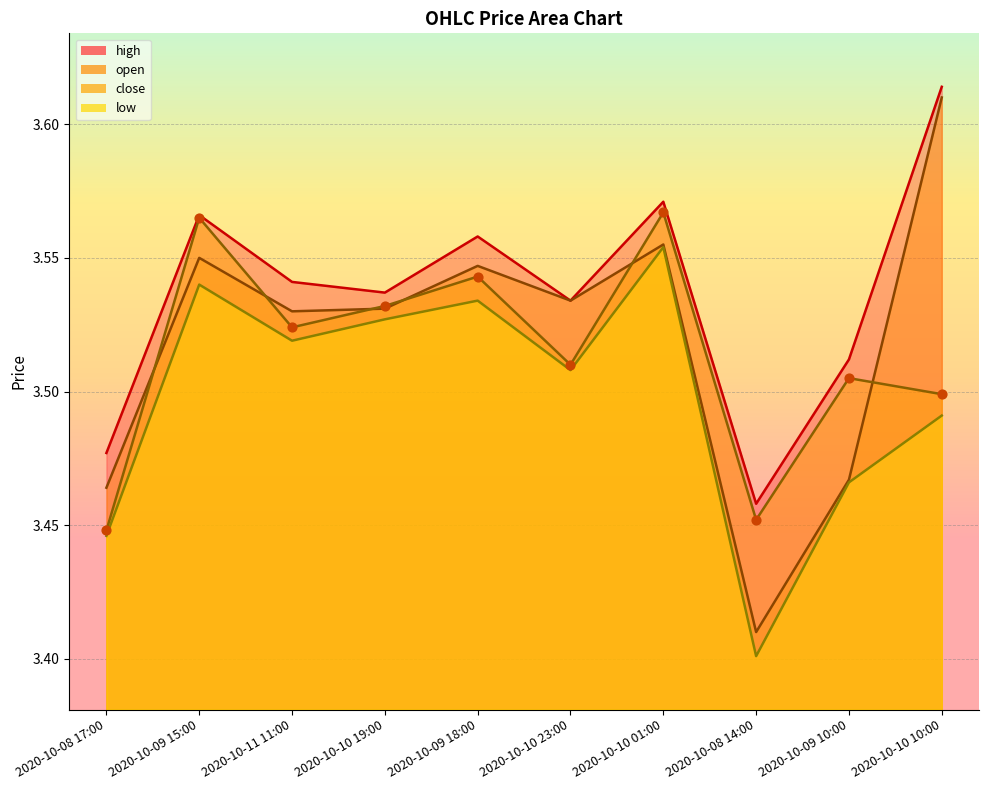

What are all the series names shown in the legend?

open, high, low, close